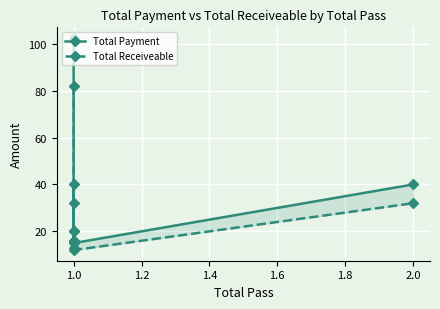

The Total Receiveable series shows 19.4 at 1.0. True or false?

False